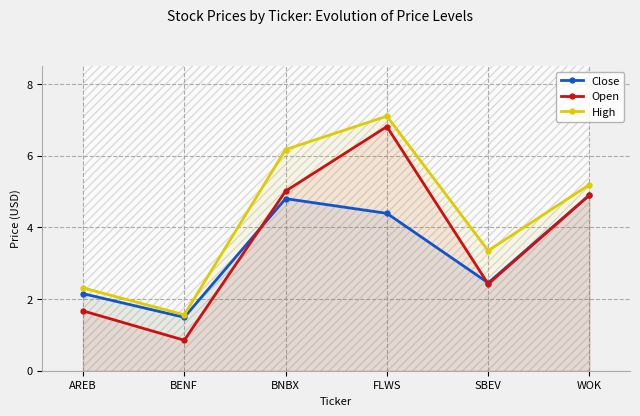

Which series has the largest range (max minus min)?

Open